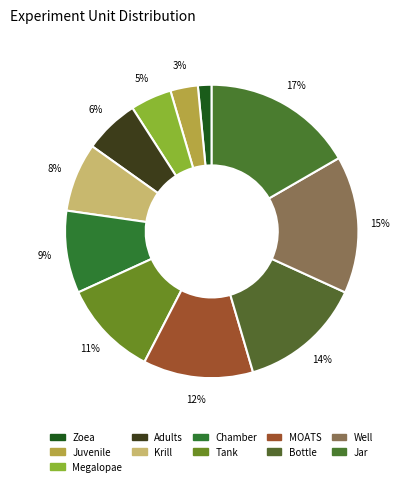

To the nearest percent, what percentage of the pie is Zoea?

2%